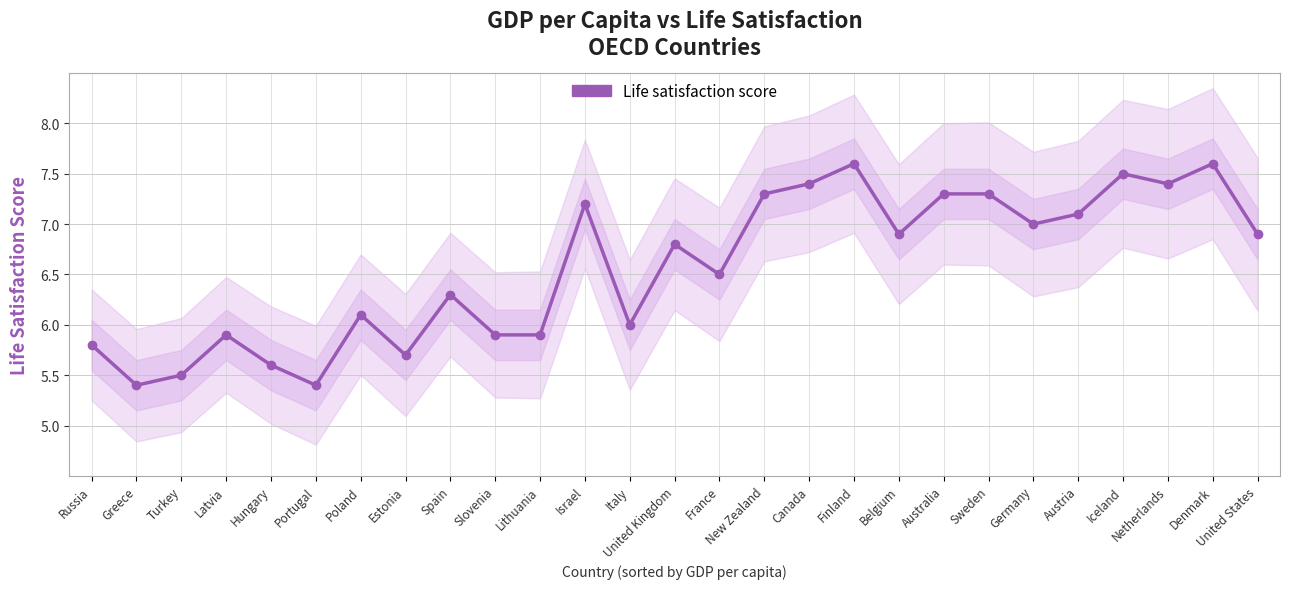

What is the average value?

6.6